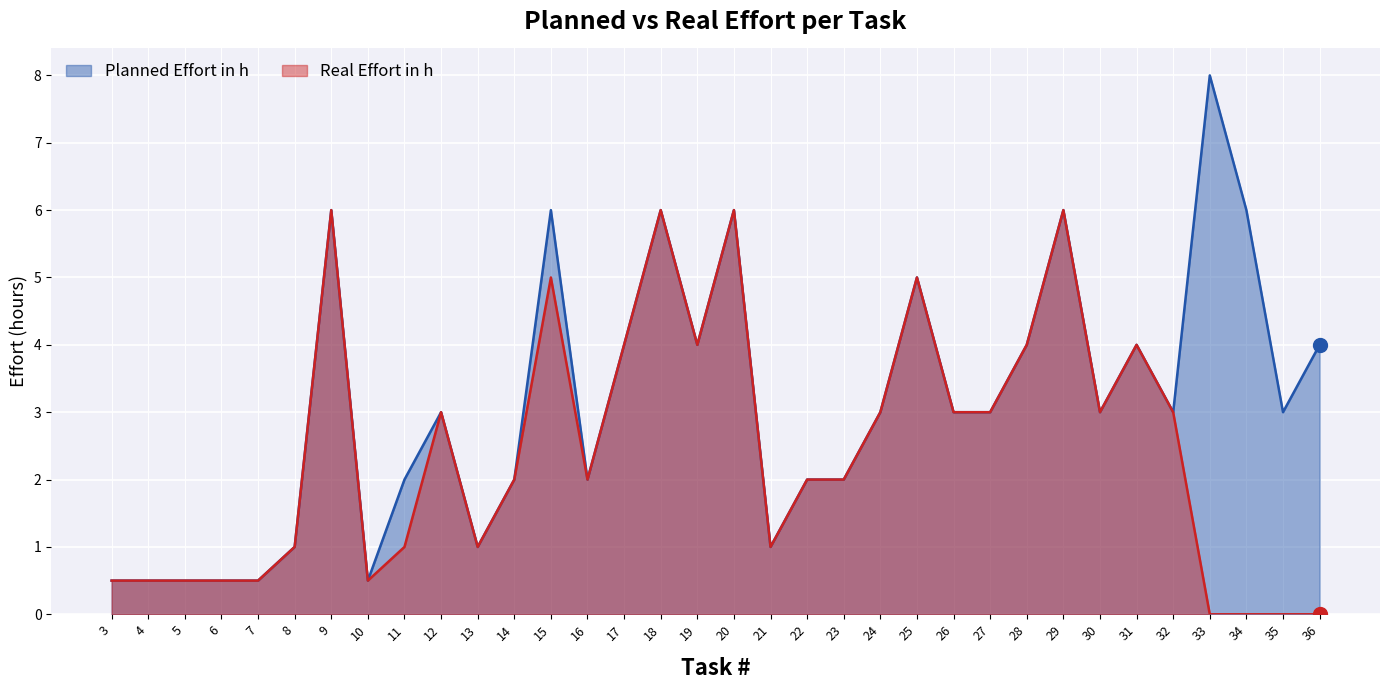

At which category does the chart reach its minimum across all series?

33